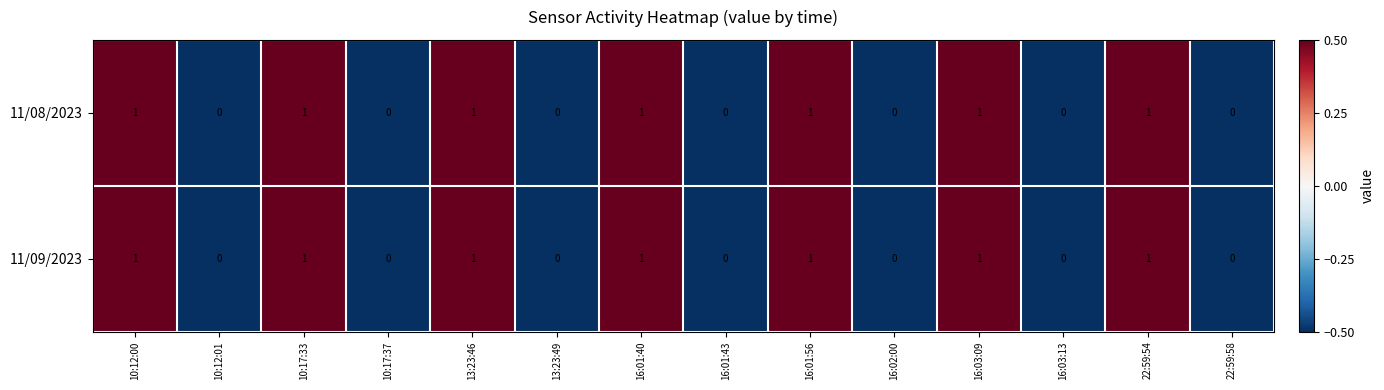

How many 11/08/2023 values are between 0 and 1?

14